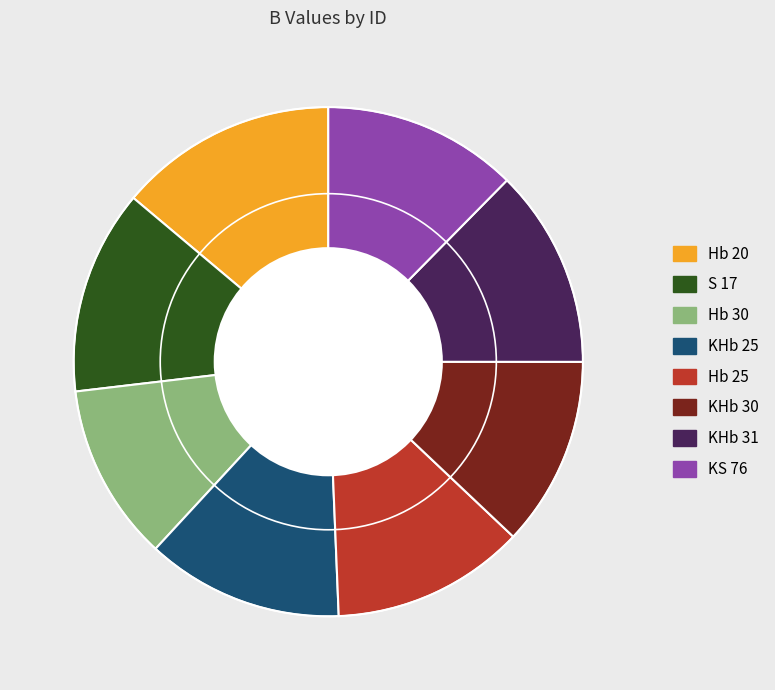

Count the number of slices in the pie.

8